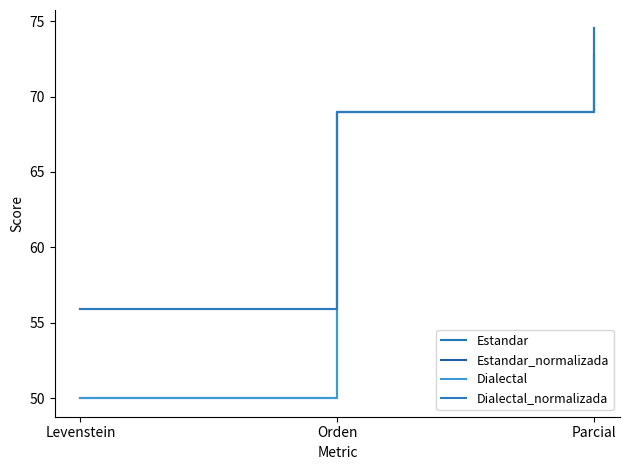

What is the difference between the maximum and minimum values in the Dialectal series?

22.7